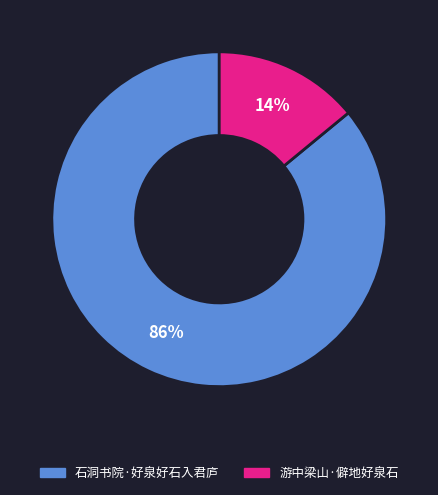

What is the largest slice in the pie chart?

石洞书院·好泉好石入君庐